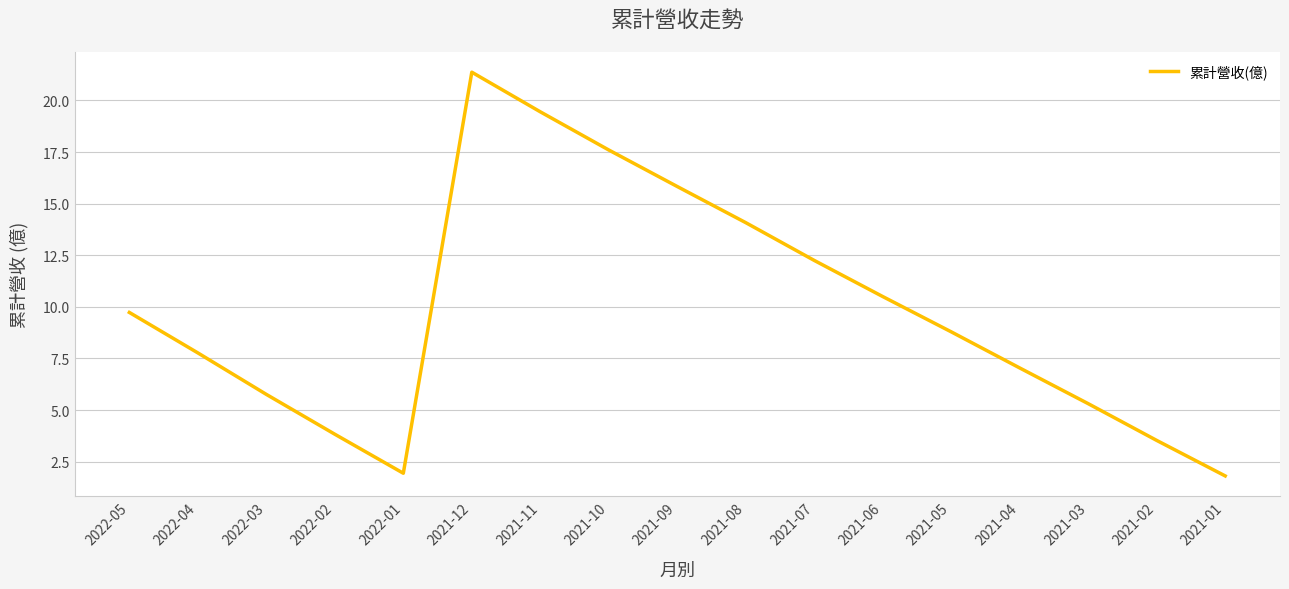

Is it true that the value at 2022-01 is 1.9?

True